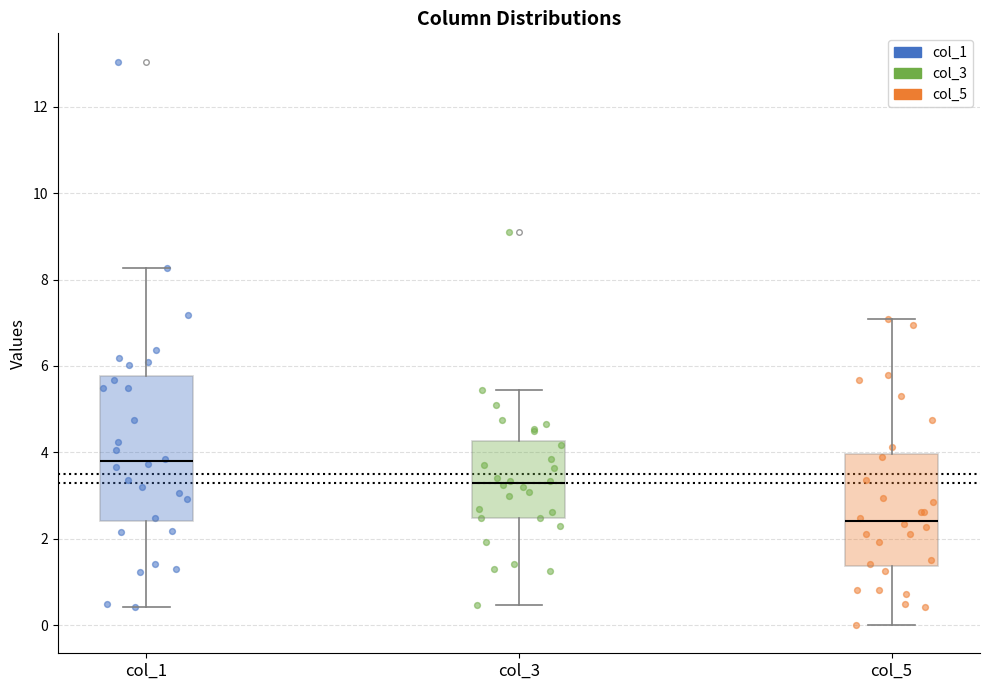

Where is the upper edge of the box for col_3 on the y-axis? The values are not printed on the chart, so give them approximately, as read against the axis.

4.2